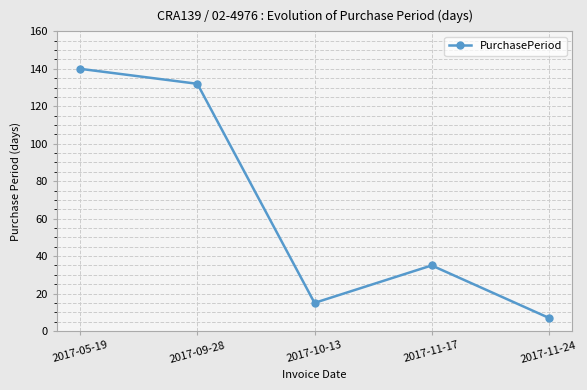

Where does the data first go above 35?

2017-05-19